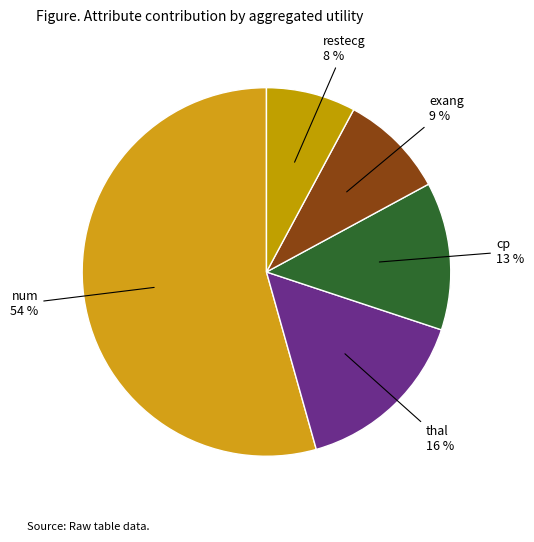

To the nearest percent, what percentage of the pie is thal?

16%